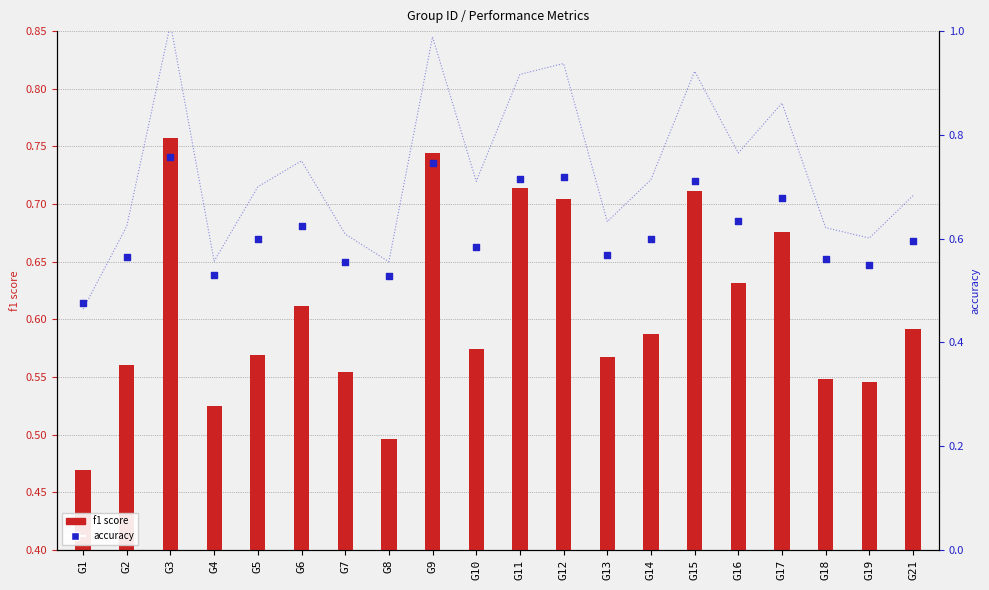

Which series has the largest total across all categories?

accuracy